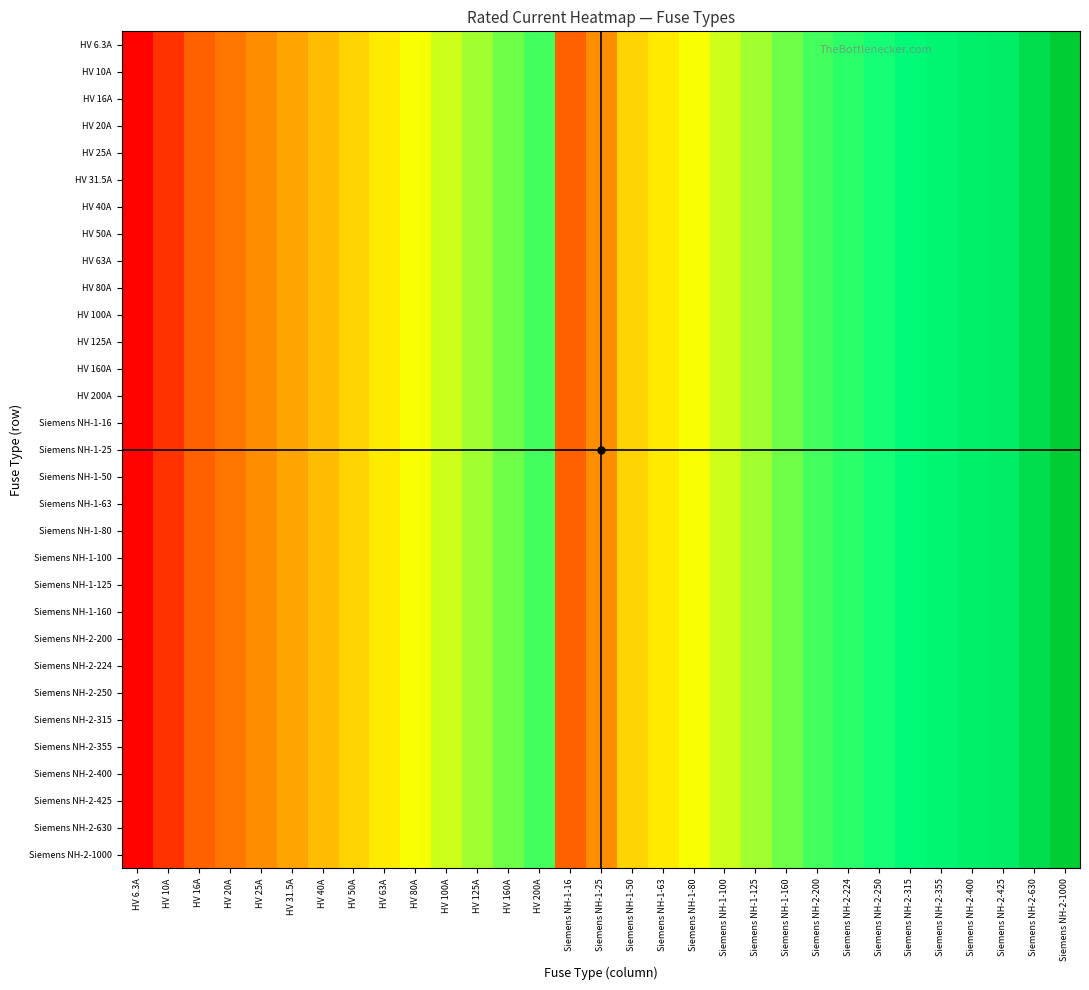

Reading left to right, transcribe all the data shown in this chart.

HV 6.3A: HV 6.3A=6.3	HV 10A=10.0	HV 16A=16.0	HV 20A=20.0	HV 25A=25.0	HV 31.5A=31.5	HV 40A=40.0	HV 50A=50.0	HV 63A=63.0	HV 80A=80.0	HV 100A=100.0	HV 125A=125.0	HV 160A=160.0	HV 200A=200.0	Siemens NH-1-16=16.0	Siemens NH-1-25=25.0	Siemens NH-1-50=50.0	Siemens NH-1-63=63.0	Siemens NH-1-80=80.0	Siemens NH-1-100=100.0	Siemens NH-1-125=125.0	Siemens NH-1-160=160.0	Siemens NH-2-200=200.0	Siemens NH-2-224=224.0	Siemens NH-2-250=250.0	Siemens NH-2-315=315.0	Siemens NH-2-355=355.0	Siemens NH-2-400=400.0	Siemens NH-2-425=425.0	Siemens NH-2-630=630.0	Siemens NH-2-1000=1000.0
HV 10A: HV 6.3A=6.3	HV 10A=10.0	HV 16A=16.0	HV 20A=20.0	HV 25A=25.0	HV 31.5A=31.5	HV 40A=40.0	HV 50A=50.0	HV 63A=63.0	HV 80A=80.0	HV 100A=100.0	HV 125A=125.0	HV 160A=160.0	HV 200A=200.0	Siemens NH-1-16=16.0	Siemens NH-1-25=25.0	Siemens NH-1-50=50.0	Siemens NH-1-63=63.0	Siemens NH-1-80=80.0	Siemens NH-1-100=100.0	Siemens NH-1-125=125.0	Siemens NH-1-160=160.0	Siemens NH-2-200=200.0	Siemens NH-2-224=224.0	Siemens NH-2-250=250.0	Siemens NH-2-315=315.0	Siemens NH-2-355=355.0	Siemens NH-2-400=400.0	Siemens NH-2-425=425.0	Siemens NH-2-630=630.0	Siemens NH-2-1000=1000.0
HV 16A: HV 6.3A=6.3	HV 10A=10.0	HV 16A=16.0	HV 20A=20.0	HV 25A=25.0	HV 31.5A=31.5	HV 40A=40.0	HV 50A=50.0	HV 63A=63.0	HV 80A=80.0	HV 100A=100.0	HV 125A=125.0	HV 160A=160.0	HV 200A=200.0	Siemens NH-1-16=16.0	Siemens NH-1-25=25.0	Siemens NH-1-50=50.0	Siemens NH-1-63=63.0	Siemens NH-1-80=80.0	Siemens NH-1-100=100.0	Siemens NH-1-125=125.0	Siemens NH-1-160=160.0	Siemens NH-2-200=200.0	Siemens NH-2-224=224.0	Siemens NH-2-250=250.0	Siemens NH-2-315=315.0	Siemens NH-2-355=355.0	Siemens NH-2-400=400.0	Siemens NH-2-425=425.0	Siemens NH-2-630=630.0	Siemens NH-2-1000=1000.0
HV 20A: HV 6.3A=6.3	HV 10A=10.0	HV 16A=16.0	HV 20A=20.0	HV 25A=25.0	HV 31.5A=31.5	HV 40A=40.0	HV 50A=50.0	HV 63A=63.0	HV 80A=80.0	HV 100A=100.0	HV 125A=125.0	HV 160A=160.0	HV 200A=200.0	Siemens NH-1-16=16.0	Siemens NH-1-25=25.0	Siemens NH-1-50=50.0	Siemens NH-1-63=63.0	Siemens NH-1-80=80.0	Siemens NH-1-100=100.0	Siemens NH-1-125=125.0	Siemens NH-1-160=160.0	Siemens NH-2-200=200.0	Siemens NH-2-224=224.0	Siemens NH-2-250=250.0	Siemens NH-2-315=315.0	Siemens NH-2-355=355.0	Siemens NH-2-400=400.0	Siemens NH-2-425=425.0	Siemens NH-2-630=630.0	Siemens NH-2-1000=1000.0
HV 25A: HV 6.3A=6.3	HV 10A=10.0	HV 16A=16.0	HV 20A=20.0	HV 25A=25.0	HV 31.5A=31.5	HV 40A=40.0	HV 50A=50.0	HV 63A=63.0	HV 80A=80.0	HV 100A=100.0	HV 125A=125.0	HV 160A=160.0	HV 200A=200.0	Siemens NH-1-16=16.0	Siemens NH-1-25=25.0	Siemens NH-1-50=50.0	Siemens NH-1-63=63.0	Siemens NH-1-80=80.0	Siemens NH-1-100=100.0	Siemens NH-1-125=125.0	Siemens NH-1-160=160.0	Siemens NH-2-200=200.0	Siemens NH-2-224=224.0	Siemens NH-2-250=250.0	Siemens NH-2-315=315.0	Siemens NH-2-355=355.0	Siemens NH-2-400=400.0	Siemens NH-2-425=425.0	Siemens NH-2-630=630.0	Siemens NH-2-1000=1000.0
HV 31.5A: HV 6.3A=6.3	HV 10A=10.0	HV 16A=16.0	HV 20A=20.0	HV 25A=25.0	HV 31.5A=31.5	HV 40A=40.0	HV 50A=50.0	HV 63A=63.0	HV 80A=80.0	HV 100A=100.0	HV 125A=125.0	HV 160A=160.0	HV 200A=200.0	Siemens NH-1-16=16.0	Siemens NH-1-25=25.0	Siemens NH-1-50=50.0	Siemens NH-1-63=63.0	Siemens NH-1-80=80.0	Siemens NH-1-100=100.0	Siemens NH-1-125=125.0	Siemens NH-1-160=160.0	Siemens NH-2-200=200.0	Siemens NH-2-224=224.0	Siemens NH-2-250=250.0	Siemens NH-2-315=315.0	Siemens NH-2-355=355.0	Siemens NH-2-400=400.0	Siemens NH-2-425=425.0	Siemens NH-2-630=630.0	Siemens NH-2-1000=1000.0
HV 40A: HV 6.3A=6.3	HV 10A=10.0	HV 16A=16.0	HV 20A=20.0	HV 25A=25.0	HV 31.5A=31.5	HV 40A=40.0	HV 50A=50.0	HV 63A=63.0	HV 80A=80.0	HV 100A=100.0	HV 125A=125.0	HV 160A=160.0	HV 200A=200.0	Siemens NH-1-16=16.0	Siemens NH-1-25=25.0	Siemens NH-1-50=50.0	Siemens NH-1-63=63.0	Siemens NH-1-80=80.0	Siemens NH-1-100=100.0	Siemens NH-1-125=125.0	Siemens NH-1-160=160.0	Siemens NH-2-200=200.0	Siemens NH-2-224=224.0	Siemens NH-2-250=250.0	Siemens NH-2-315=315.0	Siemens NH-2-355=355.0	Siemens NH-2-400=400.0	Siemens NH-2-425=425.0	Siemens NH-2-630=630.0	Siemens NH-2-1000=1000.0
HV 50A: HV 6.3A=6.3	HV 10A=10.0	HV 16A=16.0	HV 20A=20.0	HV 25A=25.0	HV 31.5A=31.5	HV 40A=40.0	HV 50A=50.0	HV 63A=63.0	HV 80A=80.0	HV 100A=100.0	HV 125A=125.0	HV 160A=160.0	HV 200A=200.0	Siemens NH-1-16=16.0	Siemens NH-1-25=25.0	Siemens NH-1-50=50.0	Siemens NH-1-63=63.0	Siemens NH-1-80=80.0	Siemens NH-1-100=100.0	Siemens NH-1-125=125.0	Siemens NH-1-160=160.0	Siemens NH-2-200=200.0	Siemens NH-2-224=224.0	Siemens NH-2-250=250.0	Siemens NH-2-315=315.0	Siemens NH-2-355=355.0	Siemens NH-2-400=400.0	Siemens NH-2-425=425.0	Siemens NH-2-630=630.0	Siemens NH-2-1000=1000.0
HV 63A: HV 6.3A=6.3	HV 10A=10.0	HV 16A=16.0	HV 20A=20.0	HV 25A=25.0	HV 31.5A=31.5	HV 40A=40.0	HV 50A=50.0	HV 63A=63.0	HV 80A=80.0	HV 100A=100.0	HV 125A=125.0	HV 160A=160.0	HV 200A=200.0	Siemens NH-1-16=16.0	Siemens NH-1-25=25.0	Siemens NH-1-50=50.0	Siemens NH-1-63=63.0	Siemens NH-1-80=80.0	Siemens NH-1-100=100.0	Siemens NH-1-125=125.0	Siemens NH-1-160=160.0	Siemens NH-2-200=200.0	Siemens NH-2-224=224.0	Siemens NH-2-250=250.0	Siemens NH-2-315=315.0	Siemens NH-2-355=355.0	Siemens NH-2-400=400.0	Siemens NH-2-425=425.0	Siemens NH-2-630=630.0	Siemens NH-2-1000=1000.0
HV 80A: HV 6.3A=6.3	HV 10A=10.0	HV 16A=16.0	HV 20A=20.0	HV 25A=25.0	HV 31.5A=31.5	HV 40A=40.0	HV 50A=50.0	HV 63A=63.0	HV 80A=80.0	HV 100A=100.0	HV 125A=125.0	HV 160A=160.0	HV 200A=200.0	Siemens NH-1-16=16.0	Siemens NH-1-25=25.0	Siemens NH-1-50=50.0	Siemens NH-1-63=63.0	Siemens NH-1-80=80.0	Siemens NH-1-100=100.0	Siemens NH-1-125=125.0	Siemens NH-1-160=160.0	Siemens NH-2-200=200.0	Siemens NH-2-224=224.0	Siemens NH-2-250=250.0	Siemens NH-2-315=315.0	Siemens NH-2-355=355.0	Siemens NH-2-400=400.0	Siemens NH-2-425=425.0	Siemens NH-2-630=630.0	Siemens NH-2-1000=1000.0
HV 100A: HV 6.3A=6.3	HV 10A=10.0	HV 16A=16.0	HV 20A=20.0	HV 25A=25.0	HV 31.5A=31.5	HV 40A=40.0	HV 50A=50.0	HV 63A=63.0	HV 80A=80.0	HV 100A=100.0	HV 125A=125.0	HV 160A=160.0	HV 200A=200.0	Siemens NH-1-16=16.0	Siemens NH-1-25=25.0	Siemens NH-1-50=50.0	Siemens NH-1-63=63.0	Siemens NH-1-80=80.0	Siemens NH-1-100=100.0	Siemens NH-1-125=125.0	Siemens NH-1-160=160.0	Siemens NH-2-200=200.0	Siemens NH-2-224=224.0	Siemens NH-2-250=250.0	Siemens NH-2-315=315.0	Siemens NH-2-355=355.0	Siemens NH-2-400=400.0	Siemens NH-2-425=425.0	Siemens NH-2-630=630.0	Siemens NH-2-1000=1000.0
HV 125A: HV 6.3A=6.3	HV 10A=10.0	HV 16A=16.0	HV 20A=20.0	HV 25A=25.0	HV 31.5A=31.5	HV 40A=40.0	HV 50A=50.0	HV 63A=63.0	HV 80A=80.0	HV 100A=100.0	HV 125A=125.0	HV 160A=160.0	HV 200A=200.0	Siemens NH-1-16=16.0	Siemens NH-1-25=25.0	Siemens NH-1-50=50.0	Siemens NH-1-63=63.0	Siemens NH-1-80=80.0	Siemens NH-1-100=100.0	Siemens NH-1-125=125.0	Siemens NH-1-160=160.0	Siemens NH-2-200=200.0	Siemens NH-2-224=224.0	Siemens NH-2-250=250.0	Siemens NH-2-315=315.0	Siemens NH-2-355=355.0	Siemens NH-2-400=400.0	Siemens NH-2-425=425.0	Siemens NH-2-630=630.0	Siemens NH-2-1000=1000.0
HV 160A: HV 6.3A=6.3	HV 10A=10.0	HV 16A=16.0	HV 20A=20.0	HV 25A=25.0	HV 31.5A=31.5	HV 40A=40.0	HV 50A=50.0	HV 63A=63.0	HV 80A=80.0	HV 100A=100.0	HV 125A=125.0	HV 160A=160.0	HV 200A=200.0	Siemens NH-1-16=16.0	Siemens NH-1-25=25.0	Siemens NH-1-50=50.0	Siemens NH-1-63=63.0	Siemens NH-1-80=80.0	Siemens NH-1-100=100.0	Siemens NH-1-125=125.0	Siemens NH-1-160=160.0	Siemens NH-2-200=200.0	Siemens NH-2-224=224.0	Siemens NH-2-250=250.0	Siemens NH-2-315=315.0	Siemens NH-2-355=355.0	Siemens NH-2-400=400.0	Siemens NH-2-425=425.0	Siemens NH-2-630=630.0	Siemens NH-2-1000=1000.0
HV 200A: HV 6.3A=6.3	HV 10A=10.0	HV 16A=16.0	HV 20A=20.0	HV 25A=25.0	HV 31.5A=31.5	HV 40A=40.0	HV 50A=50.0	HV 63A=63.0	HV 80A=80.0	HV 100A=100.0	HV 125A=125.0	HV 160A=160.0	HV 200A=200.0	Siemens NH-1-16=16.0	Siemens NH-1-25=25.0	Siemens NH-1-50=50.0	Siemens NH-1-63=63.0	Siemens NH-1-80=80.0	Siemens NH-1-100=100.0	Siemens NH-1-125=125.0	Siemens NH-1-160=160.0	Siemens NH-2-200=200.0	Siemens NH-2-224=224.0	Siemens NH-2-250=250.0	Siemens NH-2-315=315.0	Siemens NH-2-355=355.0	Siemens NH-2-400=400.0	Siemens NH-2-425=425.0	Siemens NH-2-630=630.0	Siemens NH-2-1000=1000.0
Siemens NH-1-16: HV 6.3A=6.3	HV 10A=10.0	HV 16A=16.0	HV 20A=20.0	HV 25A=25.0	HV 31.5A=31.5	HV 40A=40.0	HV 50A=50.0	HV 63A=63.0	HV 80A=80.0	HV 100A=100.0	HV 125A=125.0	HV 160A=160.0	HV 200A=200.0	Siemens NH-1-16=16.0	Siemens NH-1-25=25.0	Siemens NH-1-50=50.0	Siemens NH-1-63=63.0	Siemens NH-1-80=80.0	Siemens NH-1-100=100.0	Siemens NH-1-125=125.0	Siemens NH-1-160=160.0	Siemens NH-2-200=200.0	Siemens NH-2-224=224.0	Siemens NH-2-250=250.0	Siemens NH-2-315=315.0	Siemens NH-2-355=355.0	Siemens NH-2-400=400.0	Siemens NH-2-425=425.0	Siemens NH-2-630=630.0	Siemens NH-2-1000=1000.0
Siemens NH-1-25: HV 6.3A=6.3	HV 10A=10.0	HV 16A=16.0	HV 20A=20.0	HV 25A=25.0	HV 31.5A=31.5	HV 40A=40.0	HV 50A=50.0	HV 63A=63.0	HV 80A=80.0	HV 100A=100.0	HV 125A=125.0	HV 160A=160.0	HV 200A=200.0	Siemens NH-1-16=16.0	Siemens NH-1-25=25.0	Siemens NH-1-50=50.0	Siemens NH-1-63=63.0	Siemens NH-1-80=80.0	Siemens NH-1-100=100.0	Siemens NH-1-125=125.0	Siemens NH-1-160=160.0	Siemens NH-2-200=200.0	Siemens NH-2-224=224.0	Siemens NH-2-250=250.0	Siemens NH-2-315=315.0	Siemens NH-2-355=355.0	Siemens NH-2-400=400.0	Siemens NH-2-425=425.0	Siemens NH-2-630=630.0	Siemens NH-2-1000=1000.0
Siemens NH-1-50: HV 6.3A=6.3	HV 10A=10.0	HV 16A=16.0	HV 20A=20.0	HV 25A=25.0	HV 31.5A=31.5	HV 40A=40.0	HV 50A=50.0	HV 63A=63.0	HV 80A=80.0	HV 100A=100.0	HV 125A=125.0	HV 160A=160.0	HV 200A=200.0	Siemens NH-1-16=16.0	Siemens NH-1-25=25.0	Siemens NH-1-50=50.0	Siemens NH-1-63=63.0	Siemens NH-1-80=80.0	Siemens NH-1-100=100.0	Siemens NH-1-125=125.0	Siemens NH-1-160=160.0	Siemens NH-2-200=200.0	Siemens NH-2-224=224.0	Siemens NH-2-250=250.0	Siemens NH-2-315=315.0	Siemens NH-2-355=355.0	Siemens NH-2-400=400.0	Siemens NH-2-425=425.0	Siemens NH-2-630=630.0	Siemens NH-2-1000=1000.0
Siemens NH-1-63: HV 6.3A=6.3	HV 10A=10.0	HV 16A=16.0	HV 20A=20.0	HV 25A=25.0	HV 31.5A=31.5	HV 40A=40.0	HV 50A=50.0	HV 63A=63.0	HV 80A=80.0	HV 100A=100.0	HV 125A=125.0	HV 160A=160.0	HV 200A=200.0	Siemens NH-1-16=16.0	Siemens NH-1-25=25.0	Siemens NH-1-50=50.0	Siemens NH-1-63=63.0	Siemens NH-1-80=80.0	Siemens NH-1-100=100.0	Siemens NH-1-125=125.0	Siemens NH-1-160=160.0	Siemens NH-2-200=200.0	Siemens NH-2-224=224.0	Siemens NH-2-250=250.0	Siemens NH-2-315=315.0	Siemens NH-2-355=355.0	Siemens NH-2-400=400.0	Siemens NH-2-425=425.0	Siemens NH-2-630=630.0	Siemens NH-2-1000=1000.0
Siemens NH-1-80: HV 6.3A=6.3	HV 10A=10.0	HV 16A=16.0	HV 20A=20.0	HV 25A=25.0	HV 31.5A=31.5	HV 40A=40.0	HV 50A=50.0	HV 63A=63.0	HV 80A=80.0	HV 100A=100.0	HV 125A=125.0	HV 160A=160.0	HV 200A=200.0	Siemens NH-1-16=16.0	Siemens NH-1-25=25.0	Siemens NH-1-50=50.0	Siemens NH-1-63=63.0	Siemens NH-1-80=80.0	Siemens NH-1-100=100.0	Siemens NH-1-125=125.0	Siemens NH-1-160=160.0	Siemens NH-2-200=200.0	Siemens NH-2-224=224.0	Siemens NH-2-250=250.0	Siemens NH-2-315=315.0	Siemens NH-2-355=355.0	Siemens NH-2-400=400.0	Siemens NH-2-425=425.0	Siemens NH-2-630=630.0	Siemens NH-2-1000=1000.0
Siemens NH-1-100: HV 6.3A=6.3	HV 10A=10.0	HV 16A=16.0	HV 20A=20.0	HV 25A=25.0	HV 31.5A=31.5	HV 40A=40.0	HV 50A=50.0	HV 63A=63.0	HV 80A=80.0	HV 100A=100.0	HV 125A=125.0	HV 160A=160.0	HV 200A=200.0	Siemens NH-1-16=16.0	Siemens NH-1-25=25.0	Siemens NH-1-50=50.0	Siemens NH-1-63=63.0	Siemens NH-1-80=80.0	Siemens NH-1-100=100.0	Siemens NH-1-125=125.0	Siemens NH-1-160=160.0	Siemens NH-2-200=200.0	Siemens NH-2-224=224.0	Siemens NH-2-250=250.0	Siemens NH-2-315=315.0	Siemens NH-2-355=355.0	Siemens NH-2-400=400.0	Siemens NH-2-425=425.0	Siemens NH-2-630=630.0	Siemens NH-2-1000=1000.0
Siemens NH-1-125: HV 6.3A=6.3	HV 10A=10.0	HV 16A=16.0	HV 20A=20.0	HV 25A=25.0	HV 31.5A=31.5	HV 40A=40.0	HV 50A=50.0	HV 63A=63.0	HV 80A=80.0	HV 100A=100.0	HV 125A=125.0	HV 160A=160.0	HV 200A=200.0	Siemens NH-1-16=16.0	Siemens NH-1-25=25.0	Siemens NH-1-50=50.0	Siemens NH-1-63=63.0	Siemens NH-1-80=80.0	Siemens NH-1-100=100.0	Siemens NH-1-125=125.0	Siemens NH-1-160=160.0	Siemens NH-2-200=200.0	Siemens NH-2-224=224.0	Siemens NH-2-250=250.0	Siemens NH-2-315=315.0	Siemens NH-2-355=355.0	Siemens NH-2-400=400.0	Siemens NH-2-425=425.0	Siemens NH-2-630=630.0	Siemens NH-2-1000=1000.0
Siemens NH-1-160: HV 6.3A=6.3	HV 10A=10.0	HV 16A=16.0	HV 20A=20.0	HV 25A=25.0	HV 31.5A=31.5	HV 40A=40.0	HV 50A=50.0	HV 63A=63.0	HV 80A=80.0	HV 100A=100.0	HV 125A=125.0	HV 160A=160.0	HV 200A=200.0	Siemens NH-1-16=16.0	Siemens NH-1-25=25.0	Siemens NH-1-50=50.0	Siemens NH-1-63=63.0	Siemens NH-1-80=80.0	Siemens NH-1-100=100.0	Siemens NH-1-125=125.0	Siemens NH-1-160=160.0	Siemens NH-2-200=200.0	Siemens NH-2-224=224.0	Siemens NH-2-250=250.0	Siemens NH-2-315=315.0	Siemens NH-2-355=355.0	Siemens NH-2-400=400.0	Siemens NH-2-425=425.0	Siemens NH-2-630=630.0	Siemens NH-2-1000=1000.0
Siemens NH-2-200: HV 6.3A=6.3	HV 10A=10.0	HV 16A=16.0	HV 20A=20.0	HV 25A=25.0	HV 31.5A=31.5	HV 40A=40.0	HV 50A=50.0	HV 63A=63.0	HV 80A=80.0	HV 100A=100.0	HV 125A=125.0	HV 160A=160.0	HV 200A=200.0	Siemens NH-1-16=16.0	Siemens NH-1-25=25.0	Siemens NH-1-50=50.0	Siemens NH-1-63=63.0	Siemens NH-1-80=80.0	Siemens NH-1-100=100.0	Siemens NH-1-125=125.0	Siemens NH-1-160=160.0	Siemens NH-2-200=200.0	Siemens NH-2-224=224.0	Siemens NH-2-250=250.0	Siemens NH-2-315=315.0	Siemens NH-2-355=355.0	Siemens NH-2-400=400.0	Siemens NH-2-425=425.0	Siemens NH-2-630=630.0	Siemens NH-2-1000=1000.0
Siemens NH-2-224: HV 6.3A=6.3	HV 10A=10.0	HV 16A=16.0	HV 20A=20.0	HV 25A=25.0	HV 31.5A=31.5	HV 40A=40.0	HV 50A=50.0	HV 63A=63.0	HV 80A=80.0	HV 100A=100.0	HV 125A=125.0	HV 160A=160.0	HV 200A=200.0	Siemens NH-1-16=16.0	Siemens NH-1-25=25.0	Siemens NH-1-50=50.0	Siemens NH-1-63=63.0	Siemens NH-1-80=80.0	Siemens NH-1-100=100.0	Siemens NH-1-125=125.0	Siemens NH-1-160=160.0	Siemens NH-2-200=200.0	Siemens NH-2-224=224.0	Siemens NH-2-250=250.0	Siemens NH-2-315=315.0	Siemens NH-2-355=355.0	Siemens NH-2-400=400.0	Siemens NH-2-425=425.0	Siemens NH-2-630=630.0	Siemens NH-2-1000=1000.0
Siemens NH-2-250: HV 6.3A=6.3	HV 10A=10.0	HV 16A=16.0	HV 20A=20.0	HV 25A=25.0	HV 31.5A=31.5	HV 40A=40.0	HV 50A=50.0	HV 63A=63.0	HV 80A=80.0	HV 100A=100.0	HV 125A=125.0	HV 160A=160.0	HV 200A=200.0	Siemens NH-1-16=16.0	Siemens NH-1-25=25.0	Siemens NH-1-50=50.0	Siemens NH-1-63=63.0	Siemens NH-1-80=80.0	Siemens NH-1-100=100.0	Siemens NH-1-125=125.0	Siemens NH-1-160=160.0	Siemens NH-2-200=200.0	Siemens NH-2-224=224.0	Siemens NH-2-250=250.0	Siemens NH-2-315=315.0	Siemens NH-2-355=355.0	Siemens NH-2-400=400.0	Siemens NH-2-425=425.0	Siemens NH-2-630=630.0	Siemens NH-2-1000=1000.0
Siemens NH-2-315: HV 6.3A=6.3	HV 10A=10.0	HV 16A=16.0	HV 20A=20.0	HV 25A=25.0	HV 31.5A=31.5	HV 40A=40.0	HV 50A=50.0	HV 63A=63.0	HV 80A=80.0	HV 100A=100.0	HV 125A=125.0	HV 160A=160.0	HV 200A=200.0	Siemens NH-1-16=16.0	Siemens NH-1-25=25.0	Siemens NH-1-50=50.0	Siemens NH-1-63=63.0	Siemens NH-1-80=80.0	Siemens NH-1-100=100.0	Siemens NH-1-125=125.0	Siemens NH-1-160=160.0	Siemens NH-2-200=200.0	Siemens NH-2-224=224.0	Siemens NH-2-250=250.0	Siemens NH-2-315=315.0	Siemens NH-2-355=355.0	Siemens NH-2-400=400.0	Siemens NH-2-425=425.0	Siemens NH-2-630=630.0	Siemens NH-2-1000=1000.0
Siemens NH-2-355: HV 6.3A=6.3	HV 10A=10.0	HV 16A=16.0	HV 20A=20.0	HV 25A=25.0	HV 31.5A=31.5	HV 40A=40.0	HV 50A=50.0	HV 63A=63.0	HV 80A=80.0	HV 100A=100.0	HV 125A=125.0	HV 160A=160.0	HV 200A=200.0	Siemens NH-1-16=16.0	Siemens NH-1-25=25.0	Siemens NH-1-50=50.0	Siemens NH-1-63=63.0	Siemens NH-1-80=80.0	Siemens NH-1-100=100.0	Siemens NH-1-125=125.0	Siemens NH-1-160=160.0	Siemens NH-2-200=200.0	Siemens NH-2-224=224.0	Siemens NH-2-250=250.0	Siemens NH-2-315=315.0	Siemens NH-2-355=355.0	Siemens NH-2-400=400.0	Siemens NH-2-425=425.0	Siemens NH-2-630=630.0	Siemens NH-2-1000=1000.0
Siemens NH-2-400: HV 6.3A=6.3	HV 10A=10.0	HV 16A=16.0	HV 20A=20.0	HV 25A=25.0	HV 31.5A=31.5	HV 40A=40.0	HV 50A=50.0	HV 63A=63.0	HV 80A=80.0	HV 100A=100.0	HV 125A=125.0	HV 160A=160.0	HV 200A=200.0	Siemens NH-1-16=16.0	Siemens NH-1-25=25.0	Siemens NH-1-50=50.0	Siemens NH-1-63=63.0	Siemens NH-1-80=80.0	Siemens NH-1-100=100.0	Siemens NH-1-125=125.0	Siemens NH-1-160=160.0	Siemens NH-2-200=200.0	Siemens NH-2-224=224.0	Siemens NH-2-250=250.0	Siemens NH-2-315=315.0	Siemens NH-2-355=355.0	Siemens NH-2-400=400.0	Siemens NH-2-425=425.0	Siemens NH-2-630=630.0	Siemens NH-2-1000=1000.0
Siemens NH-2-425: HV 6.3A=6.3	HV 10A=10.0	HV 16A=16.0	HV 20A=20.0	HV 25A=25.0	HV 31.5A=31.5	HV 40A=40.0	HV 50A=50.0	HV 63A=63.0	HV 80A=80.0	HV 100A=100.0	HV 125A=125.0	HV 160A=160.0	HV 200A=200.0	Siemens NH-1-16=16.0	Siemens NH-1-25=25.0	Siemens NH-1-50=50.0	Siemens NH-1-63=63.0	Siemens NH-1-80=80.0	Siemens NH-1-100=100.0	Siemens NH-1-125=125.0	Siemens NH-1-160=160.0	Siemens NH-2-200=200.0	Siemens NH-2-224=224.0	Siemens NH-2-250=250.0	Siemens NH-2-315=315.0	Siemens NH-2-355=355.0	Siemens NH-2-400=400.0	Siemens NH-2-425=425.0	Siemens NH-2-630=630.0	Siemens NH-2-1000=1000.0
Siemens NH-2-630: HV 6.3A=6.3	HV 10A=10.0	HV 16A=16.0	HV 20A=20.0	HV 25A=25.0	HV 31.5A=31.5	HV 40A=40.0	HV 50A=50.0	HV 63A=63.0	HV 80A=80.0	HV 100A=100.0	HV 125A=125.0	HV 160A=160.0	HV 200A=200.0	Siemens NH-1-16=16.0	Siemens NH-1-25=25.0	Siemens NH-1-50=50.0	Siemens NH-1-63=63.0	Siemens NH-1-80=80.0	Siemens NH-1-100=100.0	Siemens NH-1-125=125.0	Siemens NH-1-160=160.0	Siemens NH-2-200=200.0	Siemens NH-2-224=224.0	Siemens NH-2-250=250.0	Siemens NH-2-315=315.0	Siemens NH-2-355=355.0	Siemens NH-2-400=400.0	Siemens NH-2-425=425.0	Siemens NH-2-630=630.0	Siemens NH-2-1000=1000.0
Siemens NH-2-1000: HV 6.3A=6.3	HV 10A=10.0	HV 16A=16.0	HV 20A=20.0	HV 25A=25.0	HV 31.5A=31.5	HV 40A=40.0	HV 50A=50.0	HV 63A=63.0	HV 80A=80.0	HV 100A=100.0	HV 125A=125.0	HV 160A=160.0	HV 200A=200.0	Siemens NH-1-16=16.0	Siemens NH-1-25=25.0	Siemens NH-1-50=50.0	Siemens NH-1-63=63.0	Siemens NH-1-80=80.0	Siemens NH-1-100=100.0	Siemens NH-1-125=125.0	Siemens NH-1-160=160.0	Siemens NH-2-200=200.0	Siemens NH-2-224=224.0	Siemens NH-2-250=250.0	Siemens NH-2-315=315.0	Siemens NH-2-355=355.0	Siemens NH-2-400=400.0	Siemens NH-2-425=425.0	Siemens NH-2-630=630.0	Siemens NH-2-1000=1000.0